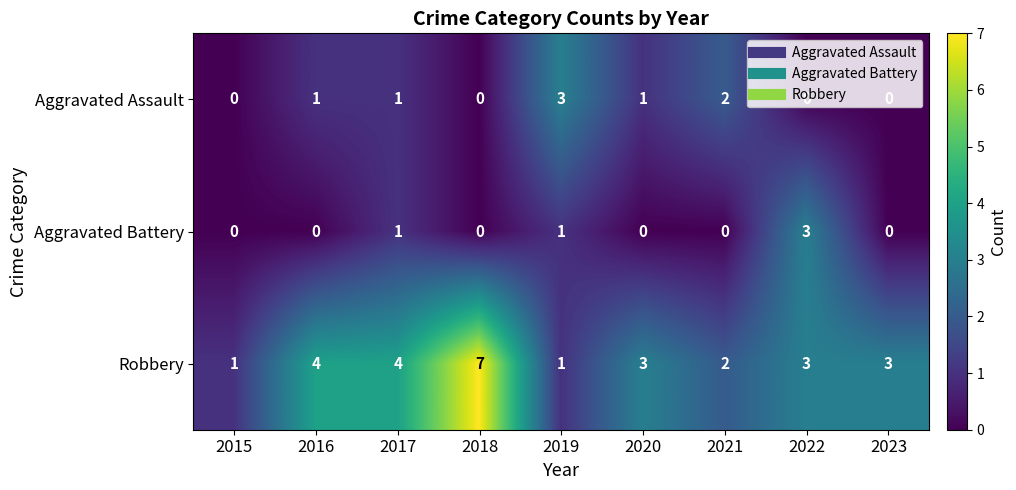

What is the spread (max minus min) of values at 2018?

7